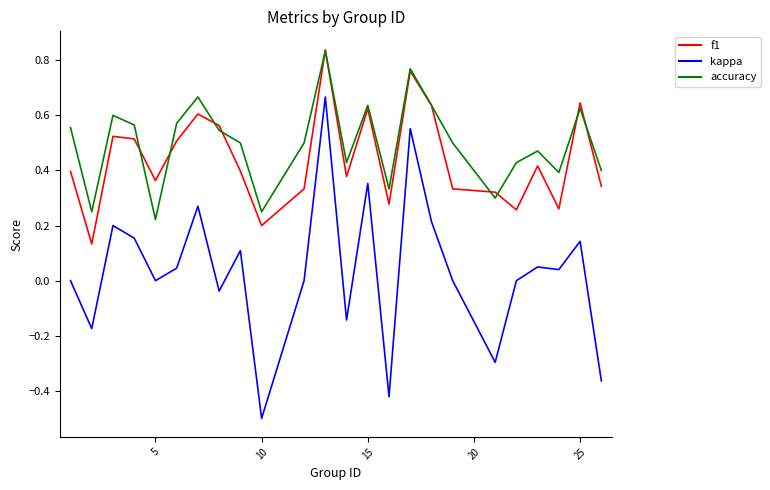

In kappa, how many points are lower than both neighbors (excluding endpoints)?

8